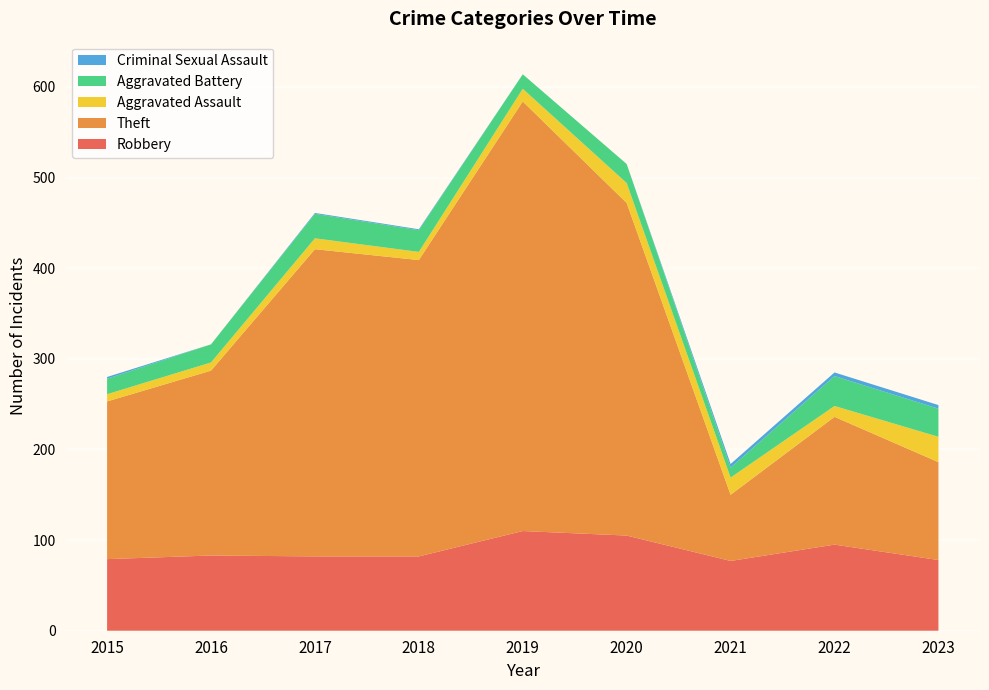

Reading right to left, what are all the values shown in this chart?

Robbery: 2023=78	2022=95	2021=77	2020=105	2019=110	2018=82	2017=82	2016=83	2015=79
Theft: 2023=108	2022=141	2021=73	2020=367	2019=474	2018=327	2017=339	2016=204	2015=174
Aggravated Assault: 2023=28	2022=12	2021=19	2020=22	2019=14	2018=9	2017=12	2016=9	2015=8
Aggravated Battery: 2023=31	2022=33	2021=11	2020=21	2019=16	2018=24	2017=27	2016=20	2015=17
Criminal Sexual Assault: 2023=4	2022=4	2021=4	2020=0	2019=0	2018=1	2017=1	2016=0	2015=2